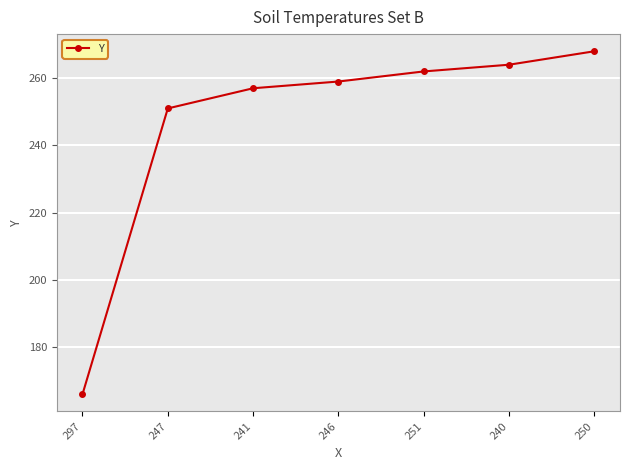

Reading left to right, what are all the values shown in this chart?

297=166	247=251	241=257	246=259	251=262	240=264	250=268